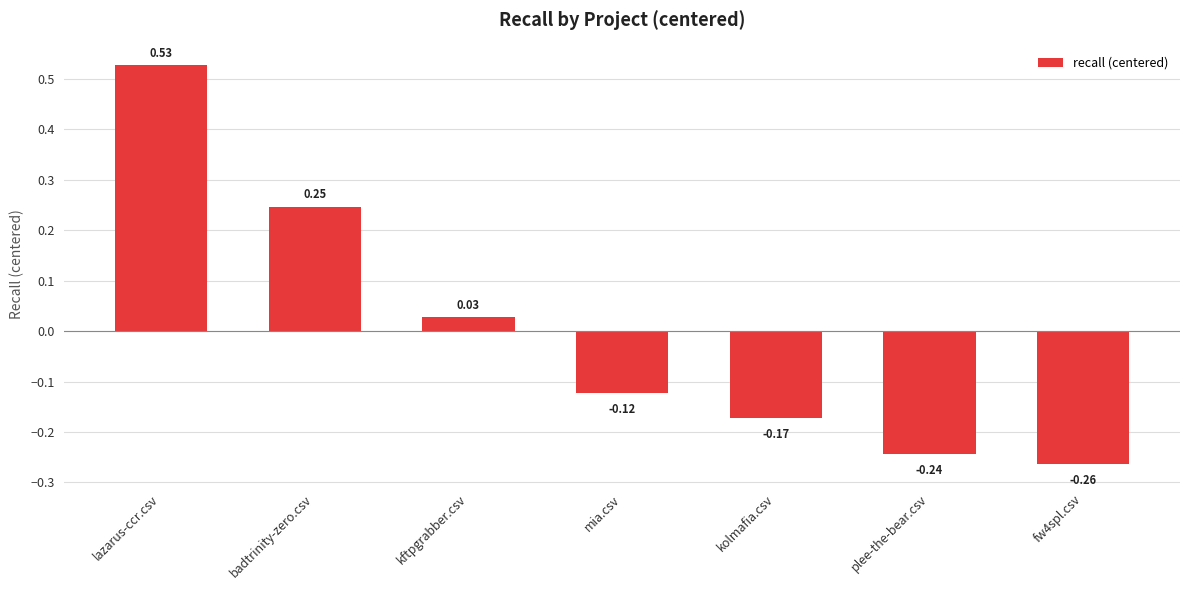

Which has a higher value, kolmafia.csv or lazarus-ccr.csv?

lazarus-ccr.csv